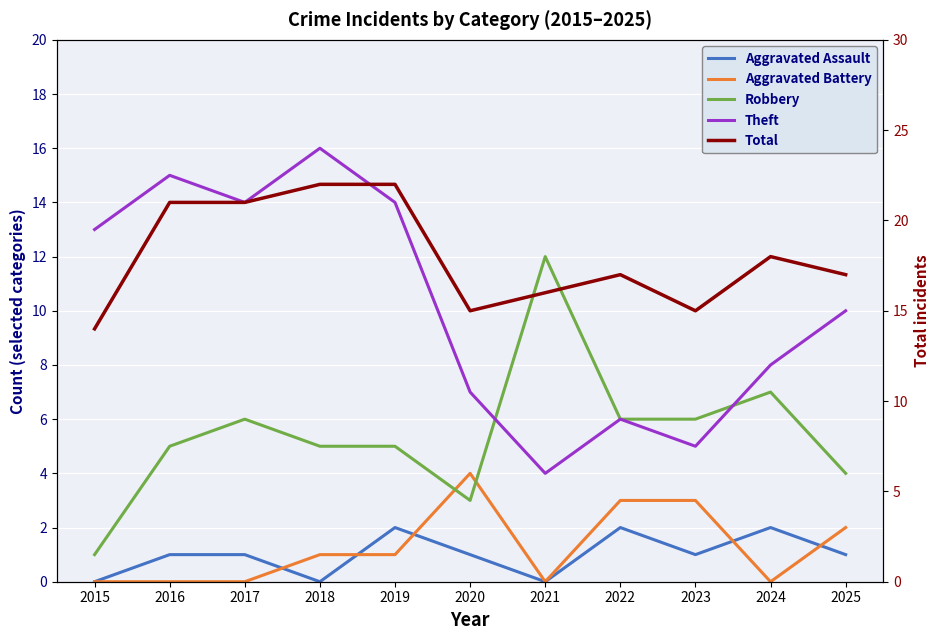

Which label corresponds to the smallest value in the chart?

2015